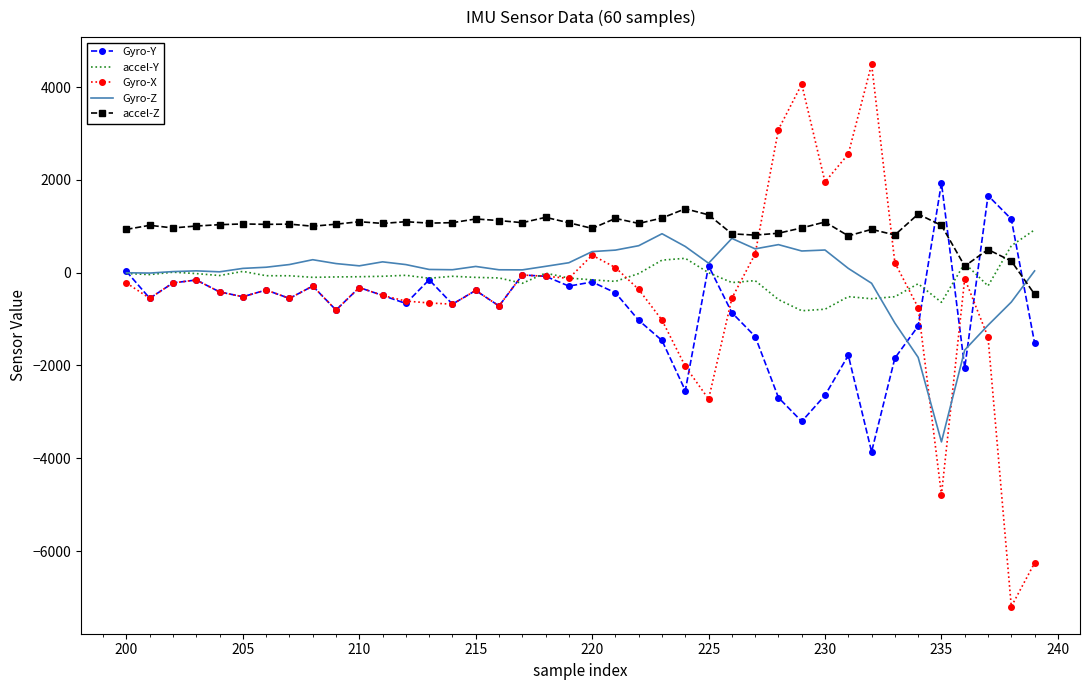

What is the greatest value displayed?

4491